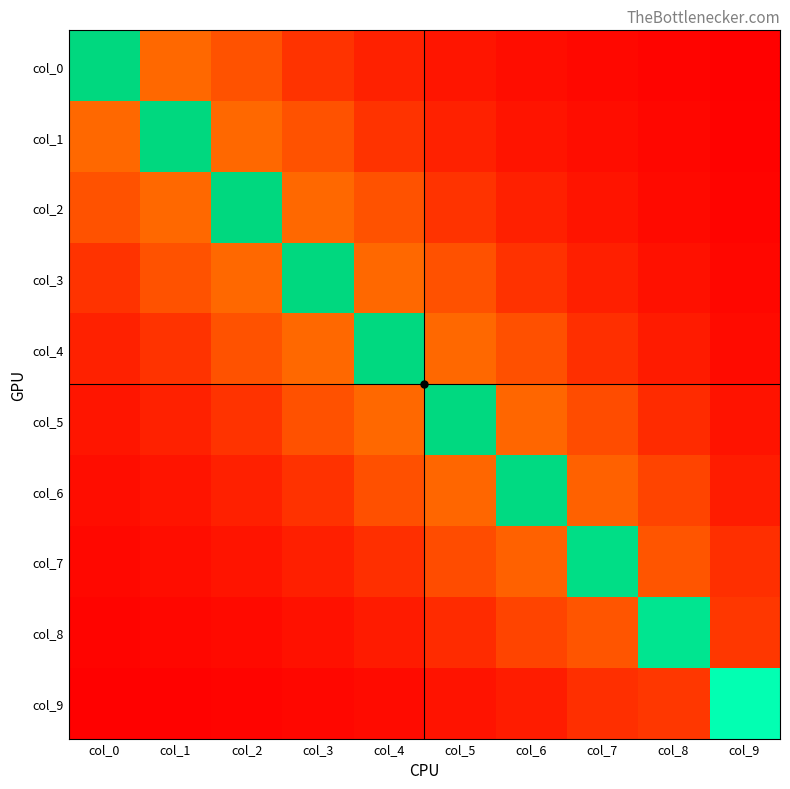

Which label corresponds to the smallest value in the chart?

col_9